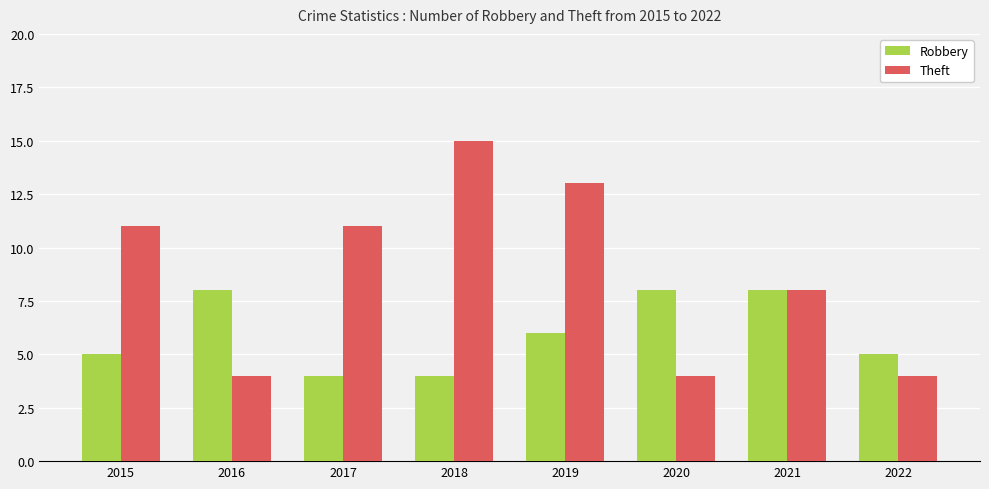

Rank the series by their maximum value, from lowest to highest.

Robbery, Theft